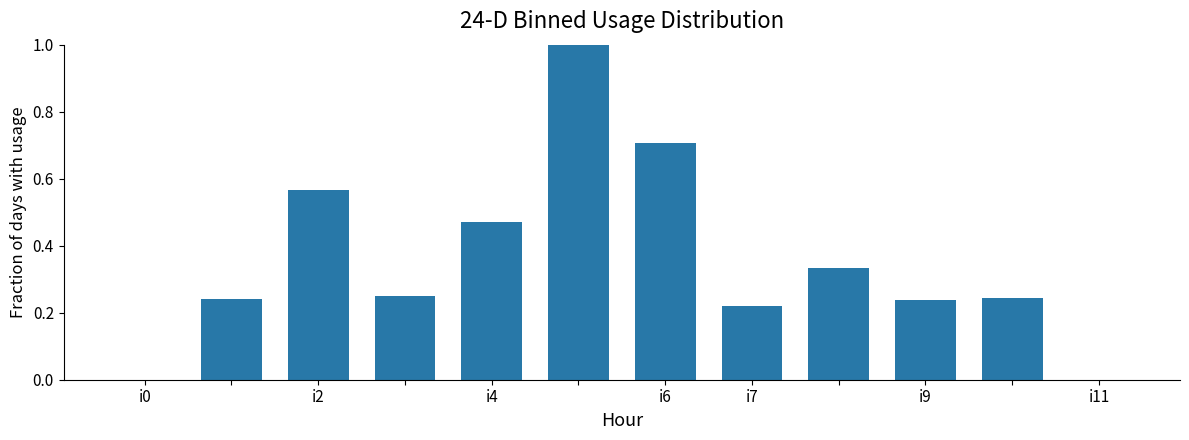

What is the maximum value shown in the chart?

1.0